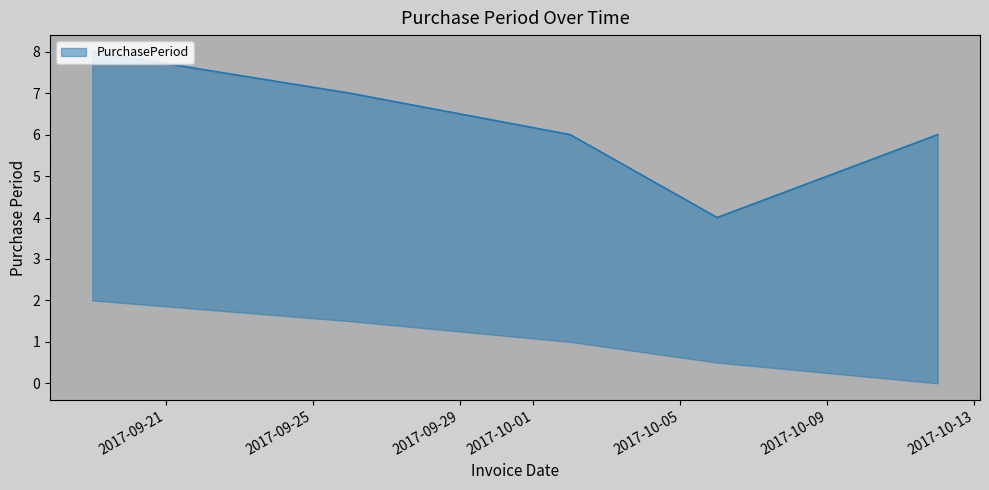

True or false: the data shows 10 at 2017-10-02.

False